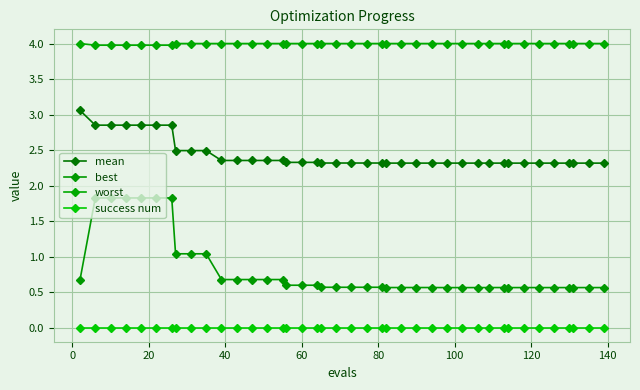

How many series are shown in this chart?

4